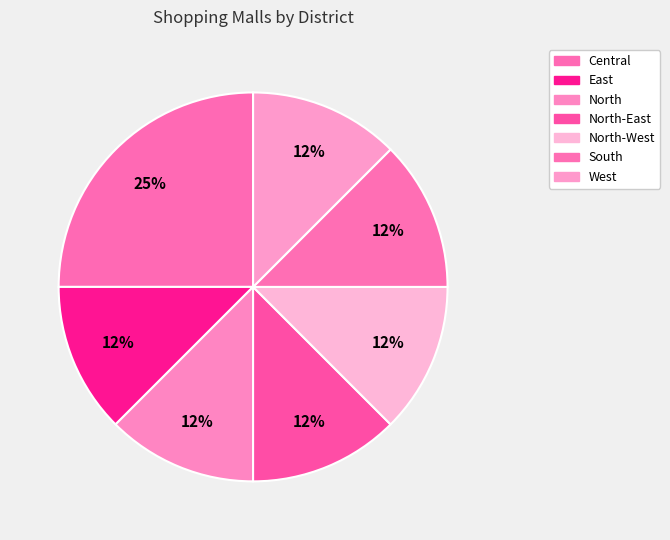

Which slice is the largest?

Central